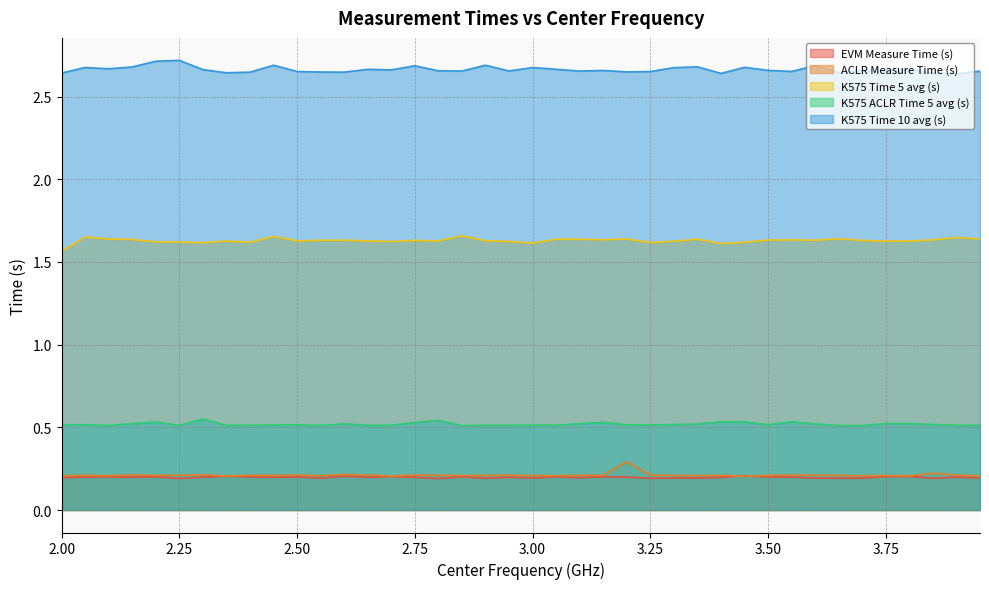

True or false: K575 Time 10 avg (s) and EVM Measure Time (s) cross at least once.

False